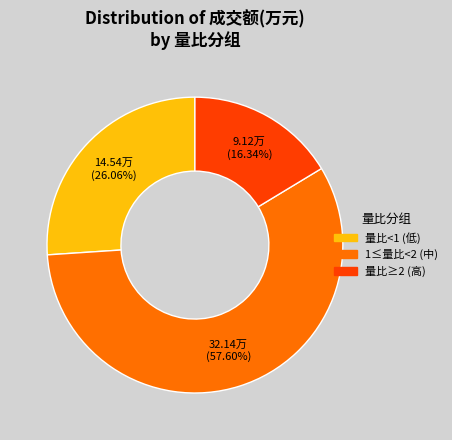

Rank the categories by value from lowest to highest.

量比≥2 (高), 量比<1 (低), 1≤量比<2 (中)